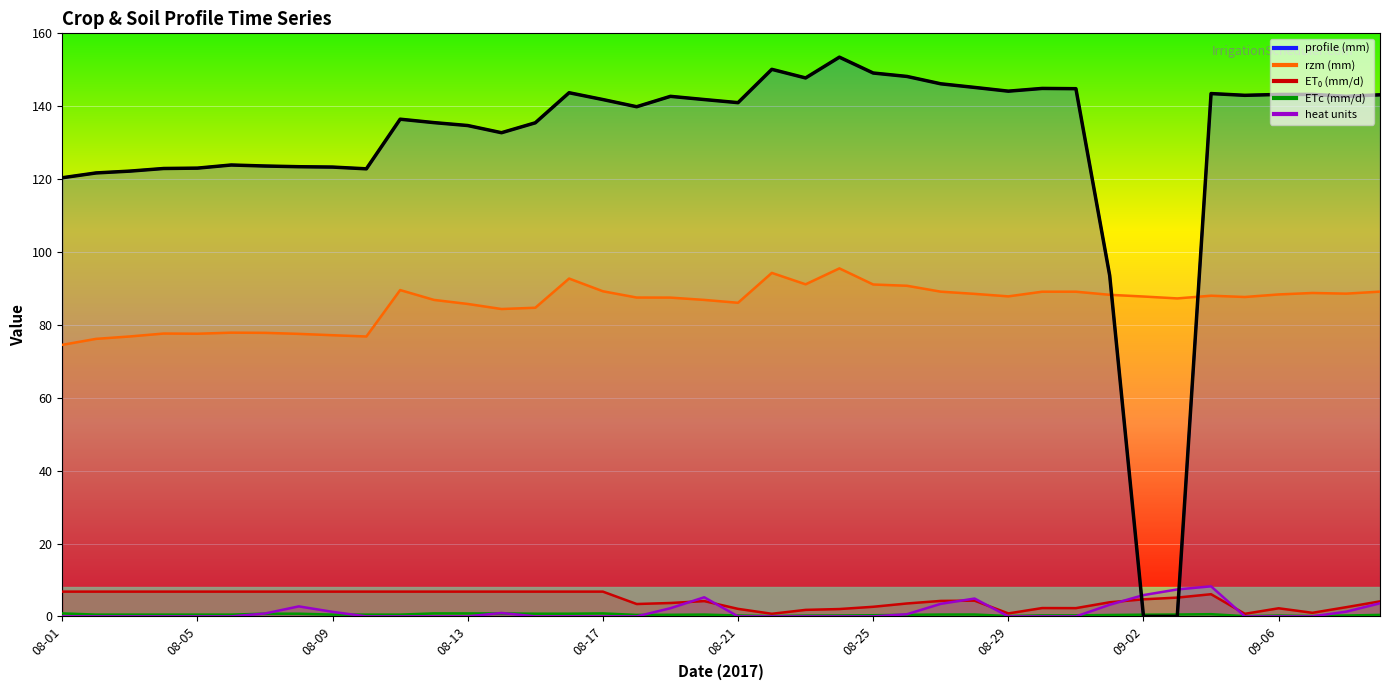

Between 2017-08-01 and 2017-08-31, which series saw the biggest shift?

profile